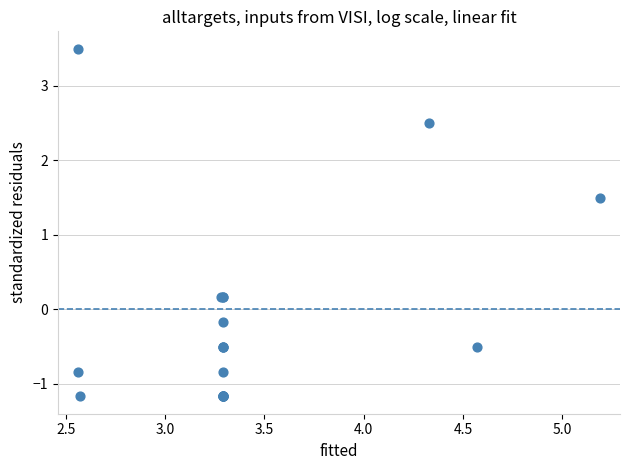

What Y value in the scatter plot is closest to 1?

1.5